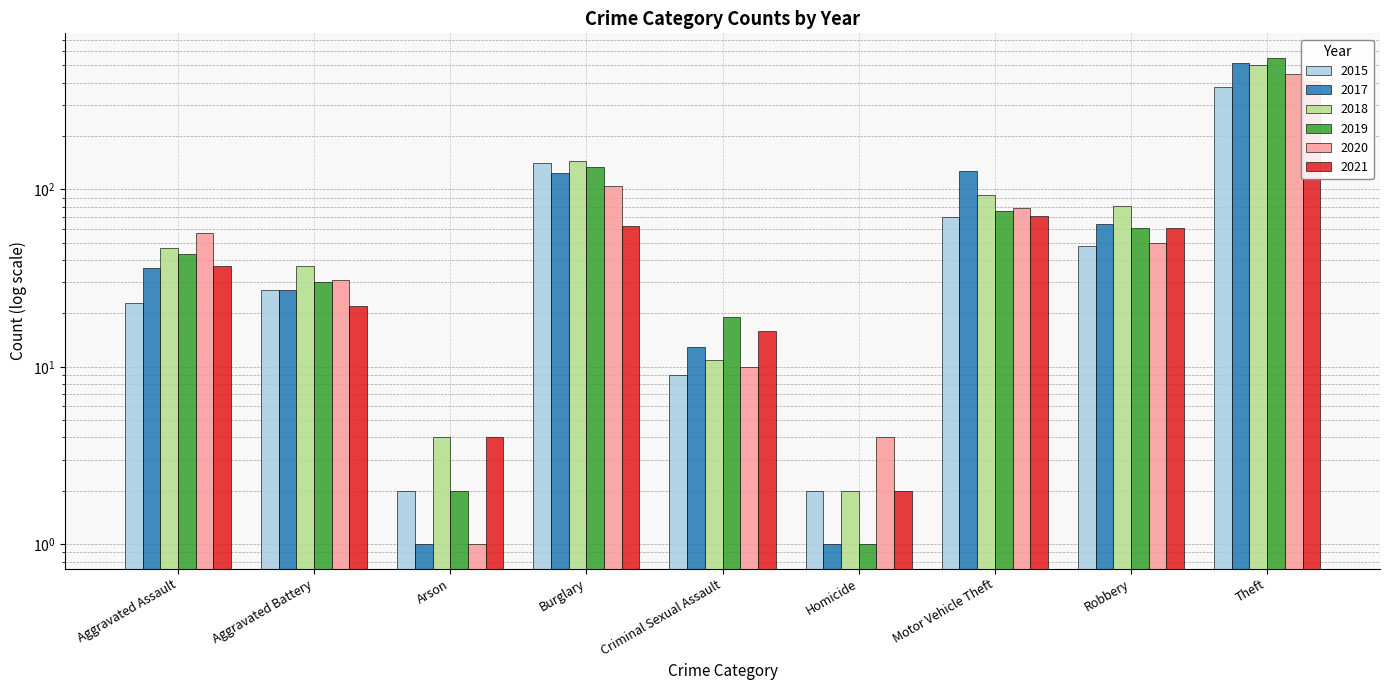

Reading left to right, what are all the values shown in this chart?

2015: Aggravated Assault=23	Aggravated Battery=27	Arson=2	Burglary=141	Criminal Sexual Assault=9	Homicide=2	Motor Vehicle Theft=70	Robbery=48	Theft=377
2017: Aggravated Assault=36	Aggravated Battery=27	Arson=1	Burglary=123	Criminal Sexual Assault=13	Homicide=1	Motor Vehicle Theft=127	Robbery=64	Theft=515
2018: Aggravated Assault=47	Aggravated Battery=37	Arson=4	Burglary=144	Criminal Sexual Assault=11	Homicide=2	Motor Vehicle Theft=93	Robbery=81	Theft=506
2019: Aggravated Assault=43	Aggravated Battery=30	Arson=2	Burglary=134	Criminal Sexual Assault=19	Homicide=1	Motor Vehicle Theft=76	Robbery=61	Theft=553
2020: Aggravated Assault=57	Aggravated Battery=31	Arson=1	Burglary=105	Criminal Sexual Assault=10	Homicide=4	Motor Vehicle Theft=79	Robbery=50	Theft=446
2021: Aggravated Assault=37	Aggravated Battery=22	Arson=4	Burglary=62	Criminal Sexual Assault=16	Homicide=2	Motor Vehicle Theft=71	Robbery=61	Theft=411